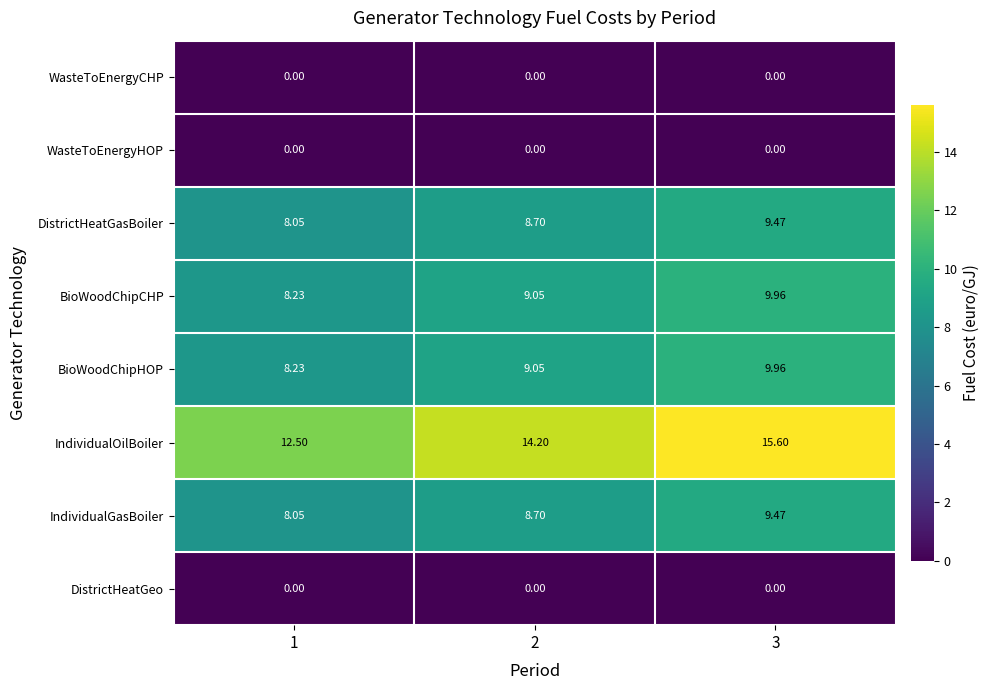

What is the difference between the highest and lowest values at 3?

15.6